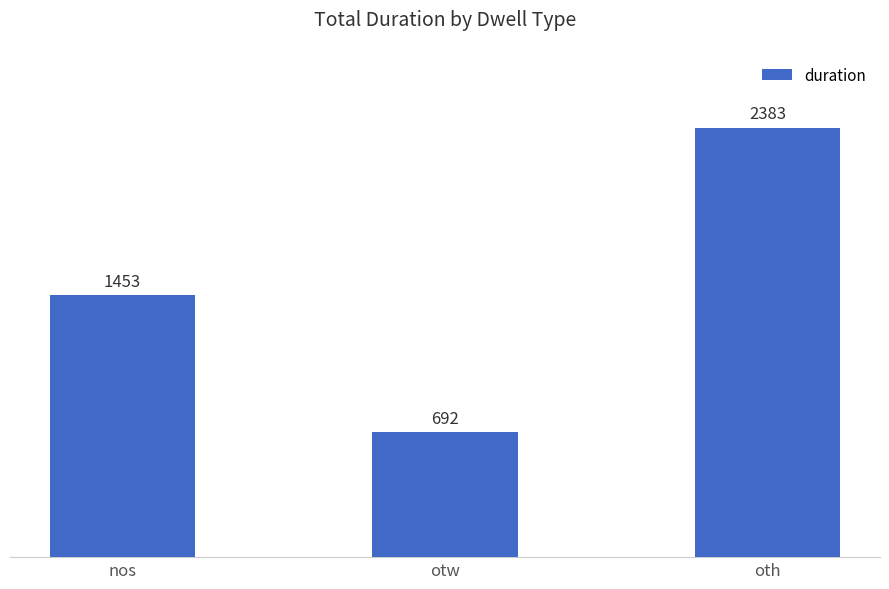

At which label is the value closest to 1537?

nos